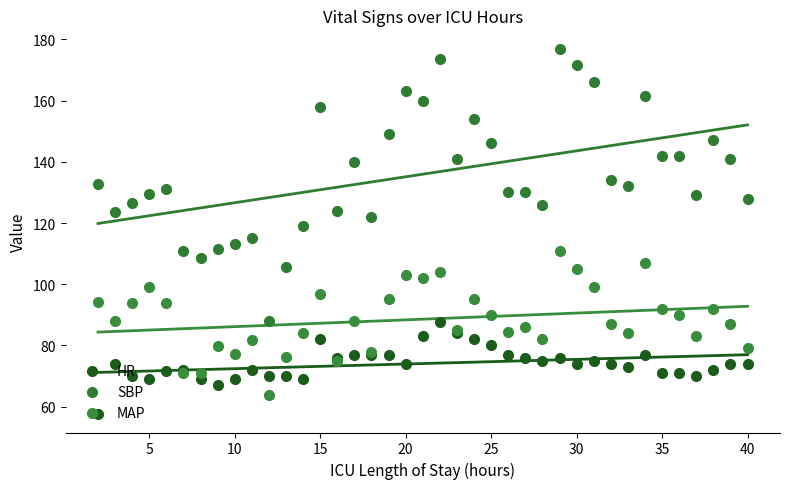

Is the value of SBP at 35 greater than the value of HR at 15?

Yes